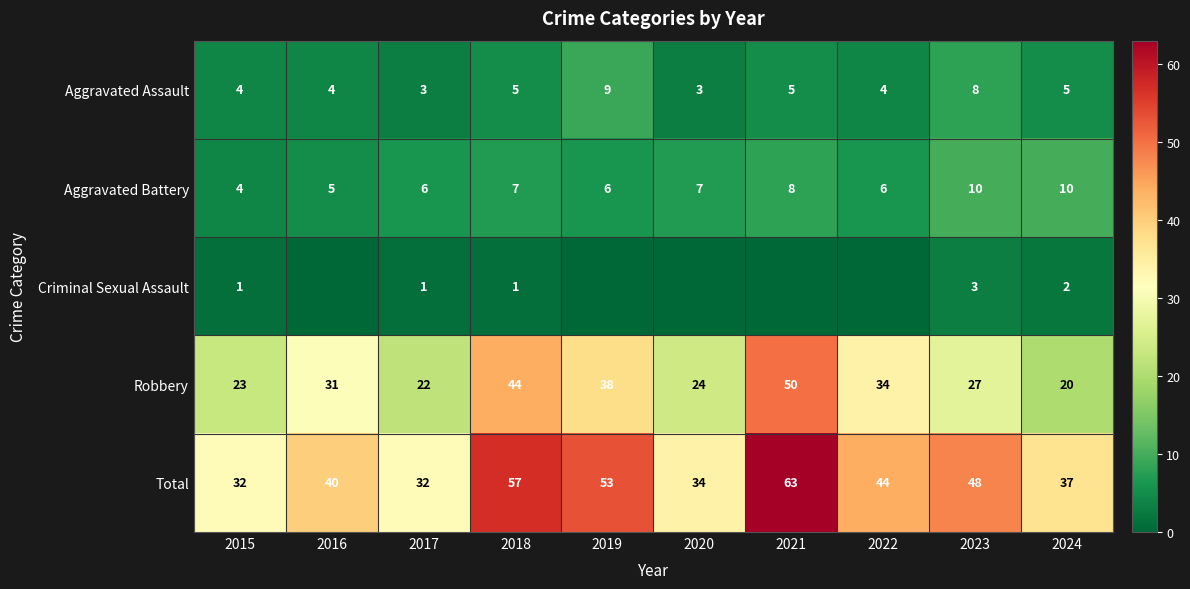

Count the Aggravated Assault values in the range 4 to 5.

6